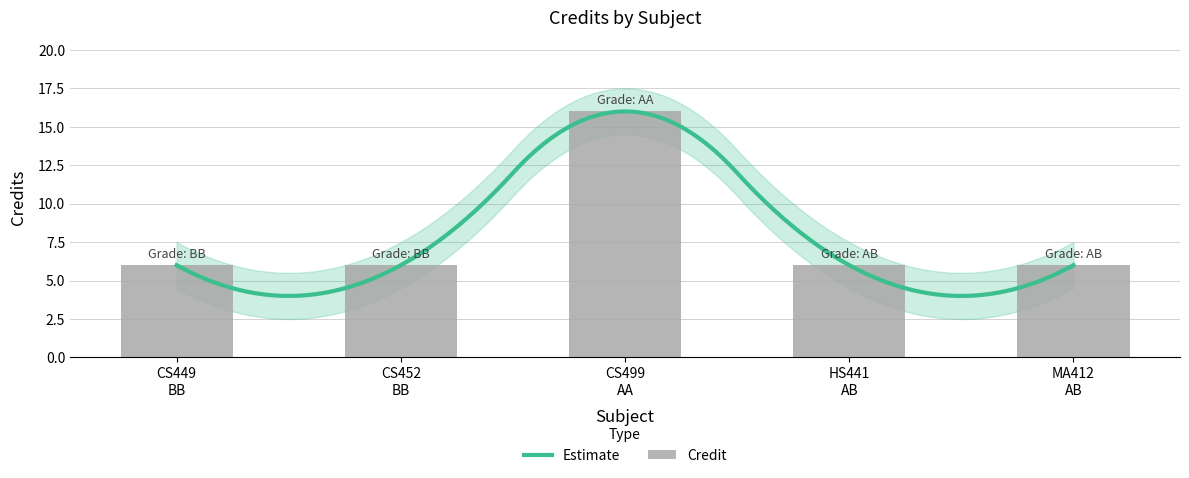

What position from the right is CS449
BB?

5